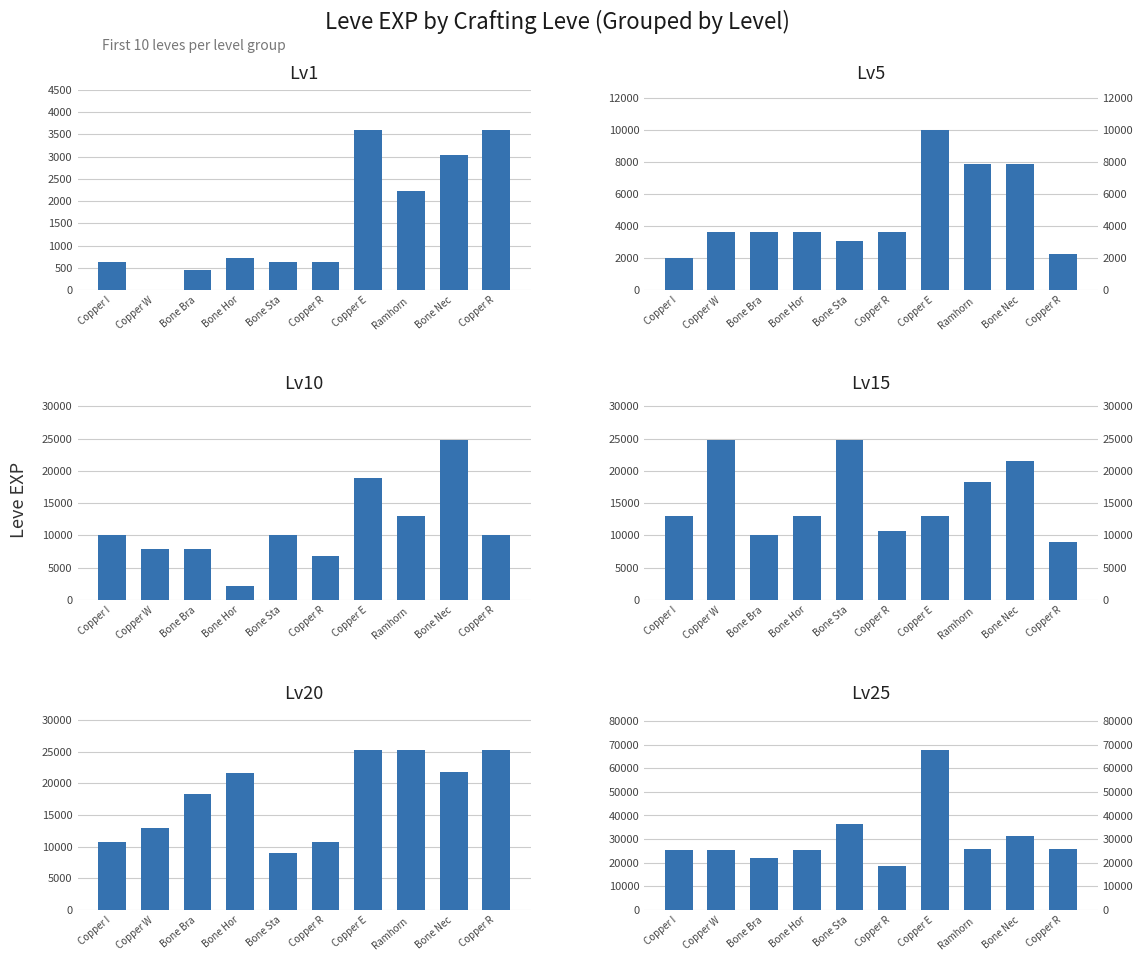

Is the value of Lv25 at Copper I greater than the value of Lv10 at Bone Hor?

Yes